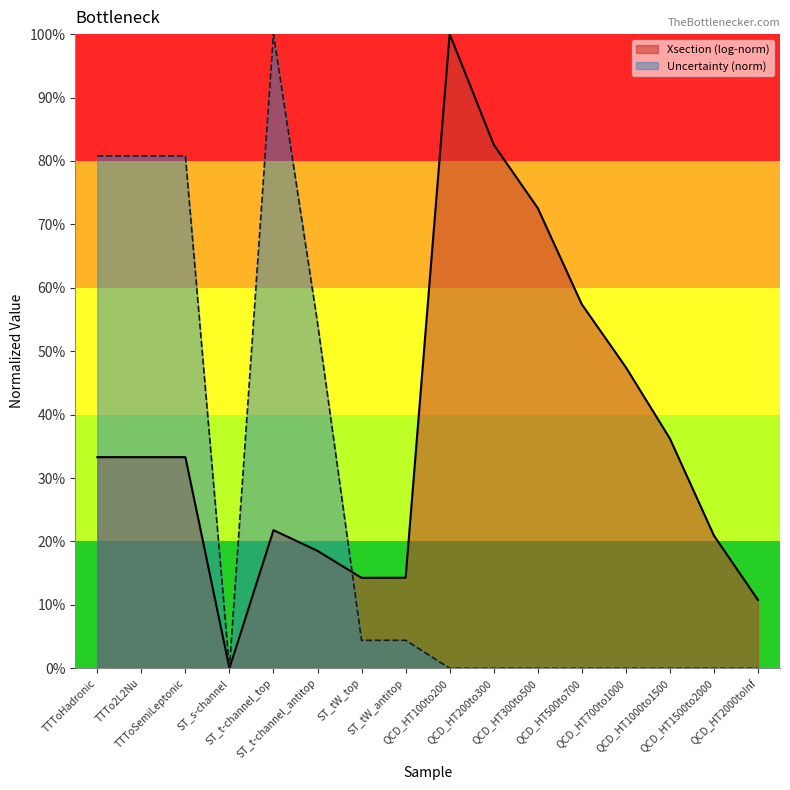

How many points are higher than both their immediate neighbors (excluding endpoints)?

2